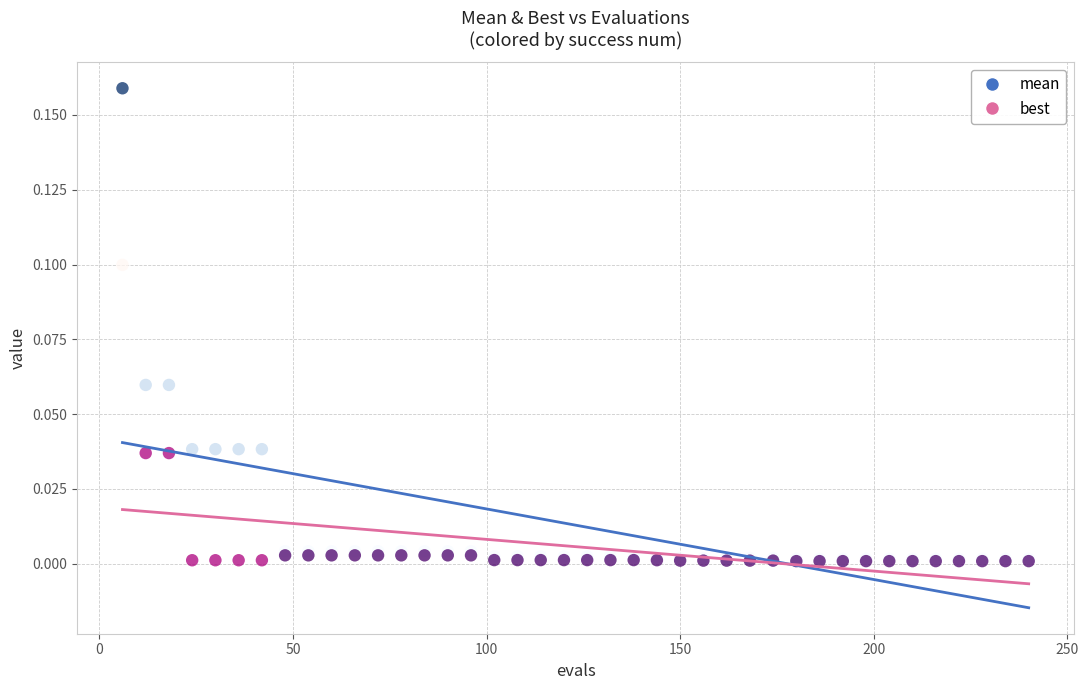

Which series reaches the maximum Y coordinate?

mean